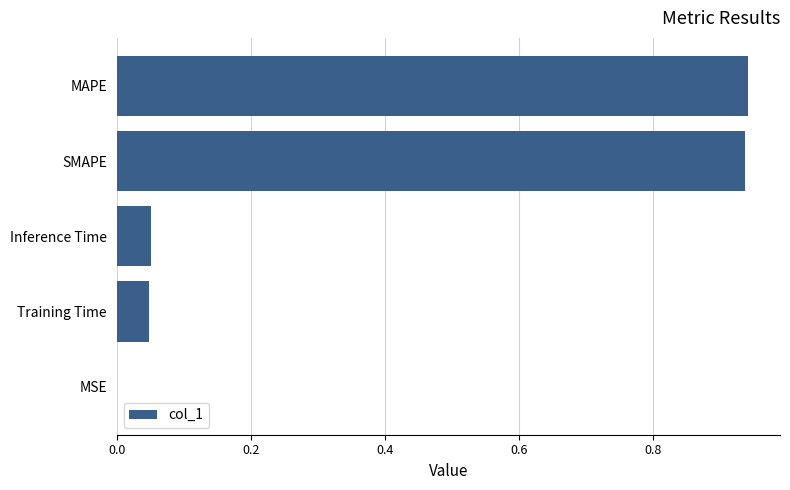

What is the sum of the values at Training Time and SMAPE?

1.0